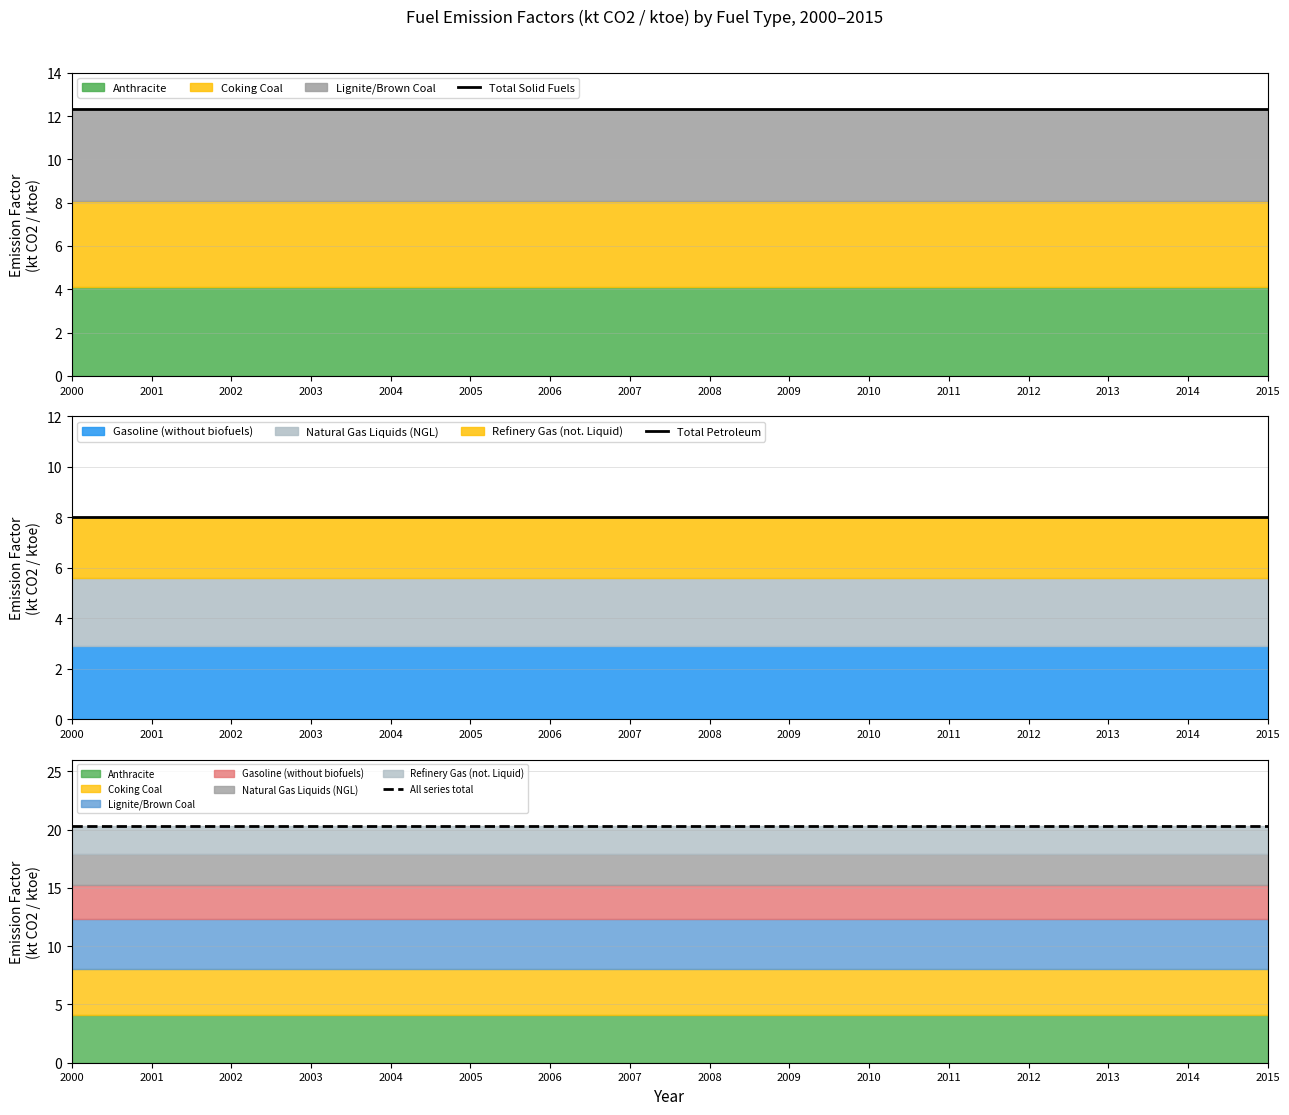

Rank the series by their maximum value, from lowest to highest.

Total Petroleum, Total Solid Fuels, All series total